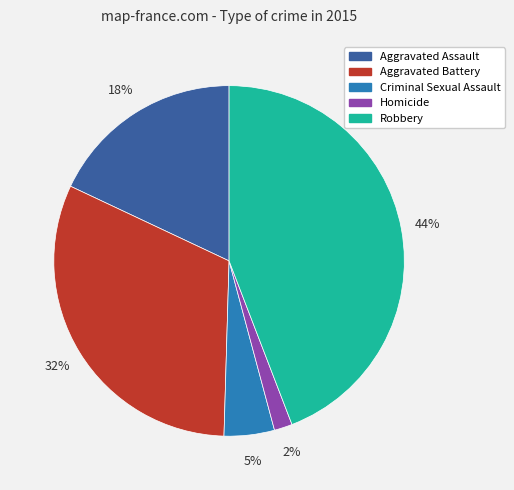

Is there any slice that represents more than half of the pie?

No